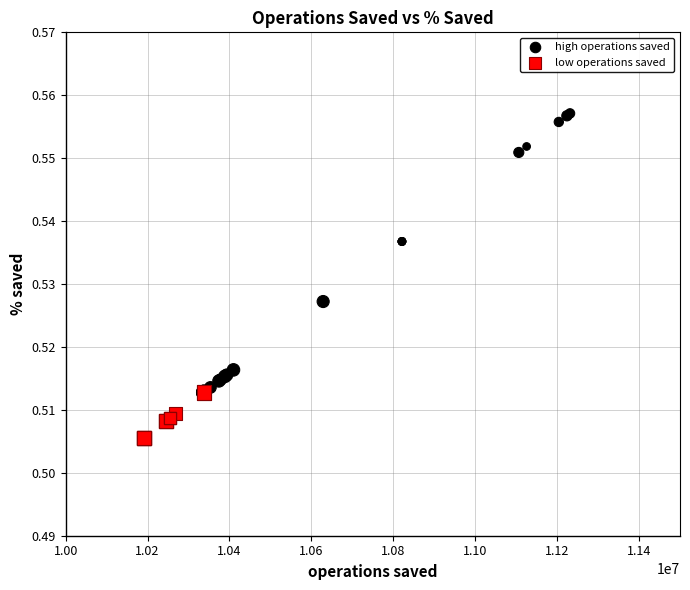

Which series has the largest Y range (max minus min)?

high operations saved